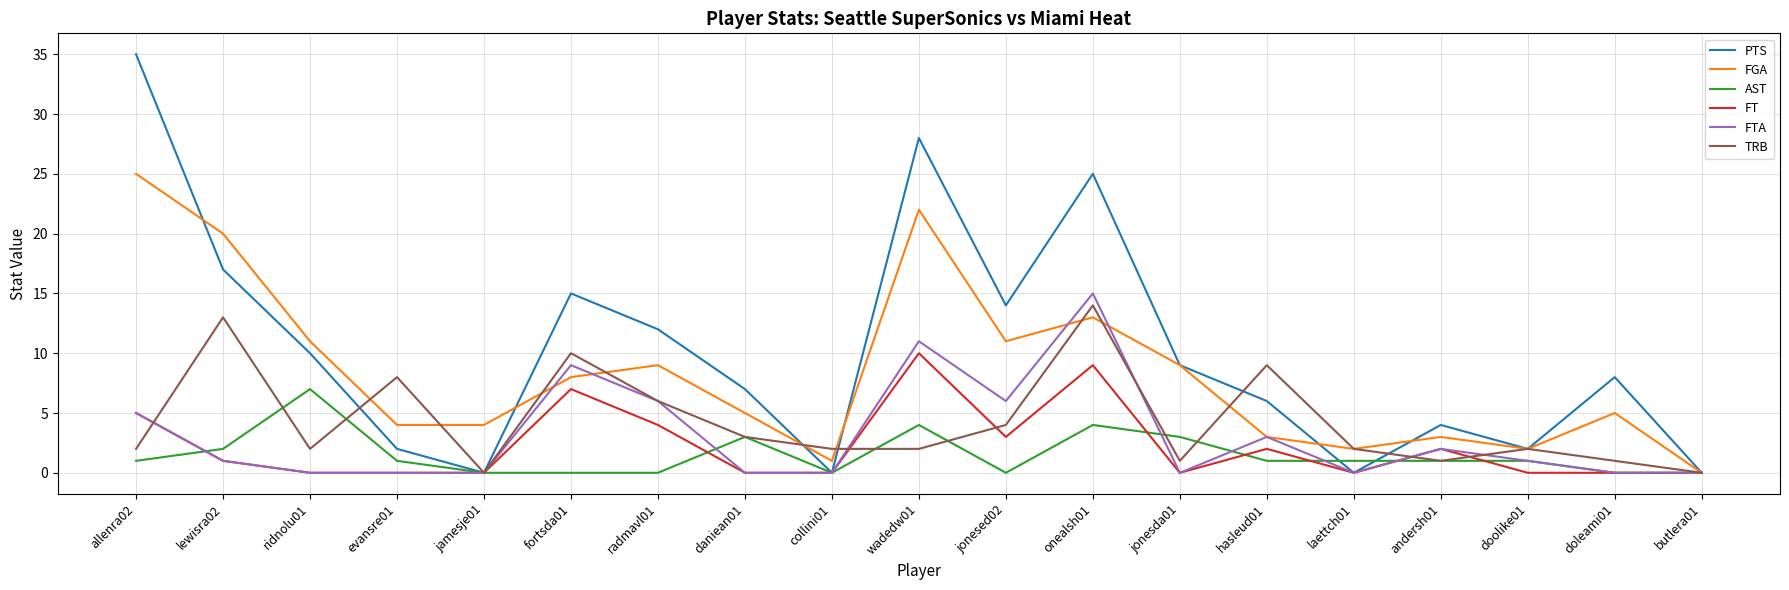

Is it true that AST equals 3 at collini01?

False